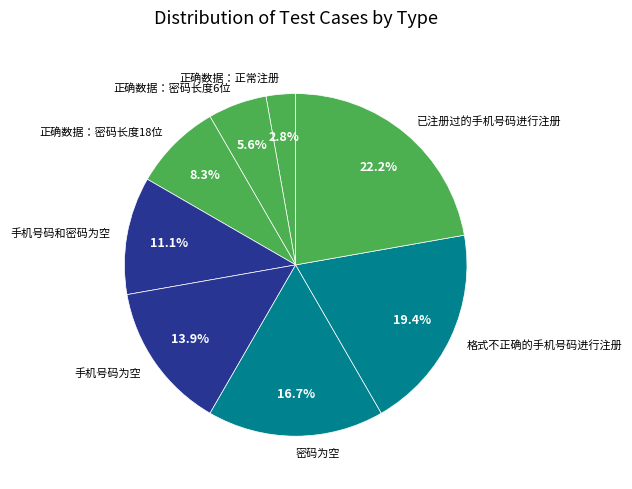

To the nearest percent, what is the difference between the largest and smallest slice percentages?

19%